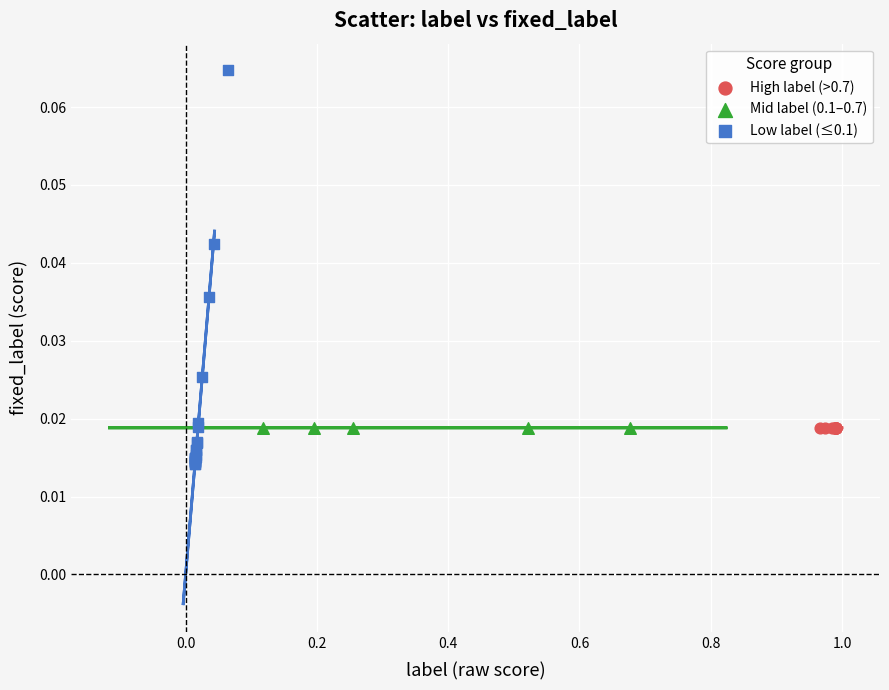

What are all the series names shown in the legend?

High label (>0.7), Mid label (0.1–0.7), Low label (≤0.1)